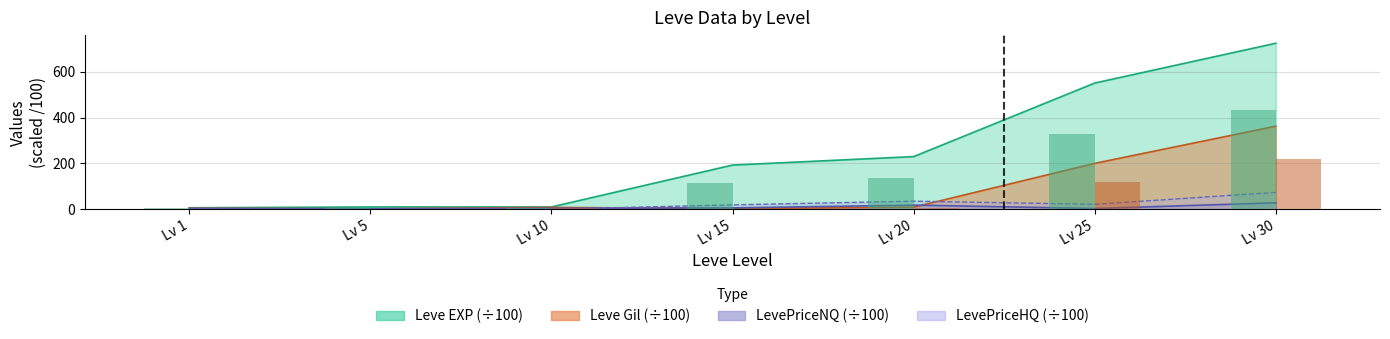

Which category has the highest value in the LevePriceNQ series?

Lv 30